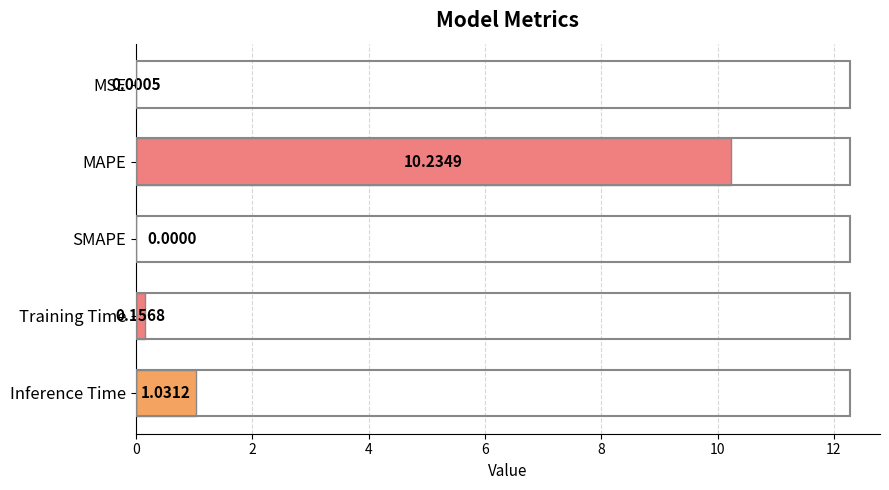

Which category has the highest value across all series?

MAPE